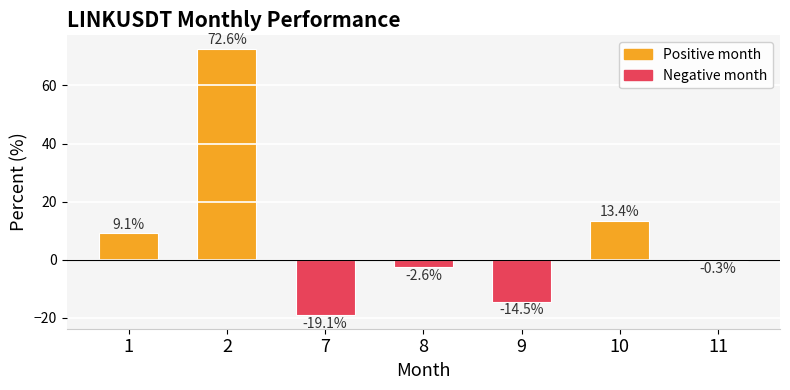

True or false: the data shows -2.6 at 8.

True